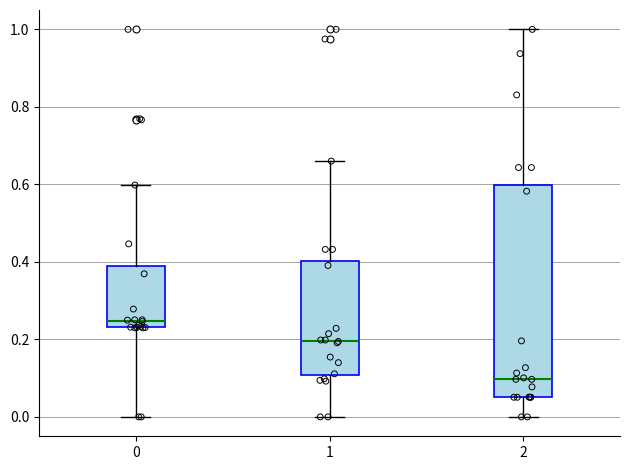

Reading left to right, transcribe this box plot: for each box, give where its median line is, the range the box spans, and where its two whiskers end, as read against the y-axis. The values are not printed on the chart, so give them approximately, as read against the axis.

0: median 0.24 (just above the box's lower edge), box 0.24 to 0.38, whiskers 0.00 to 0.60
1: median 0.20, box 0.10 to 0.40, whiskers 0.00 to 0.66
2: median 0.10, box 0.06 to 0.60, whiskers 0.00 to 1.00